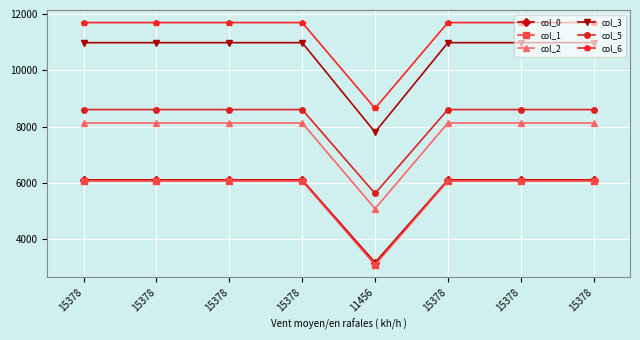

How many lines are shown in the chart?

6